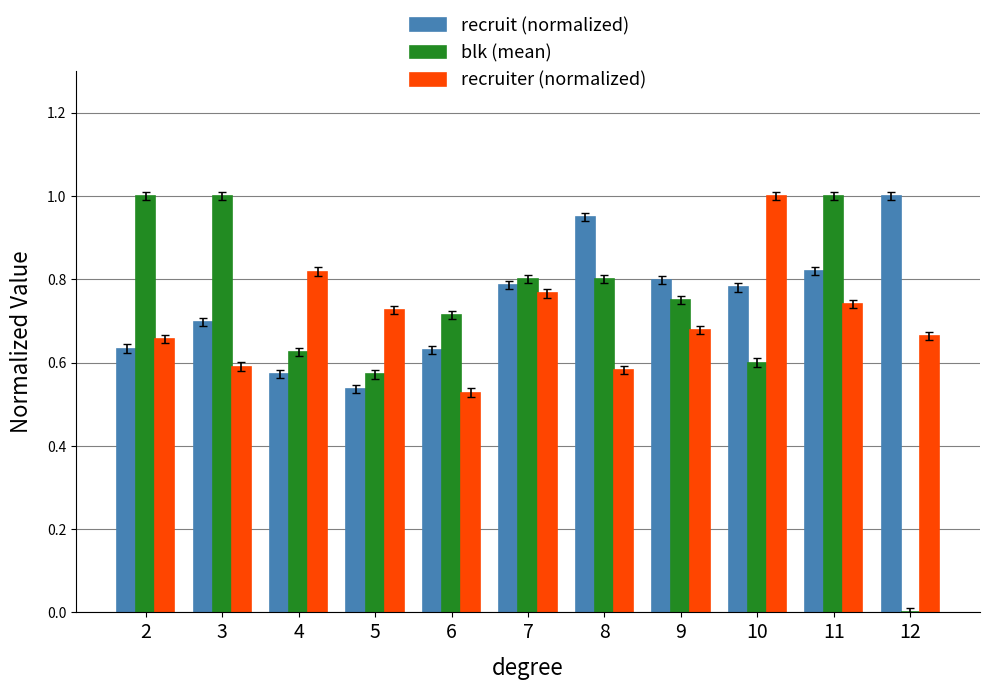

The recruit (normalized) series shows 0.6 at 4. True or false?

True